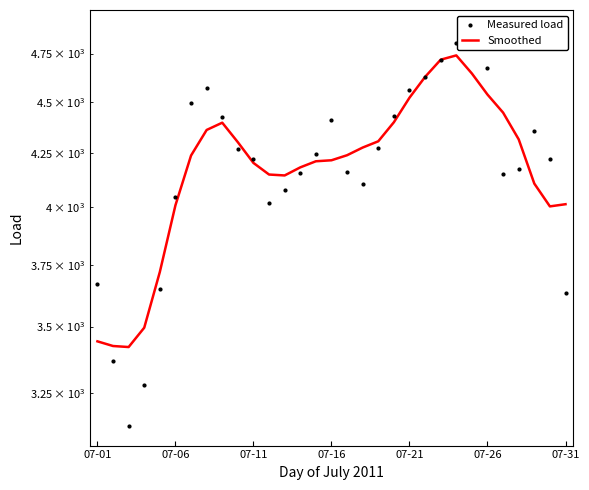

Which series reaches the minimum Y coordinate?

Measured load